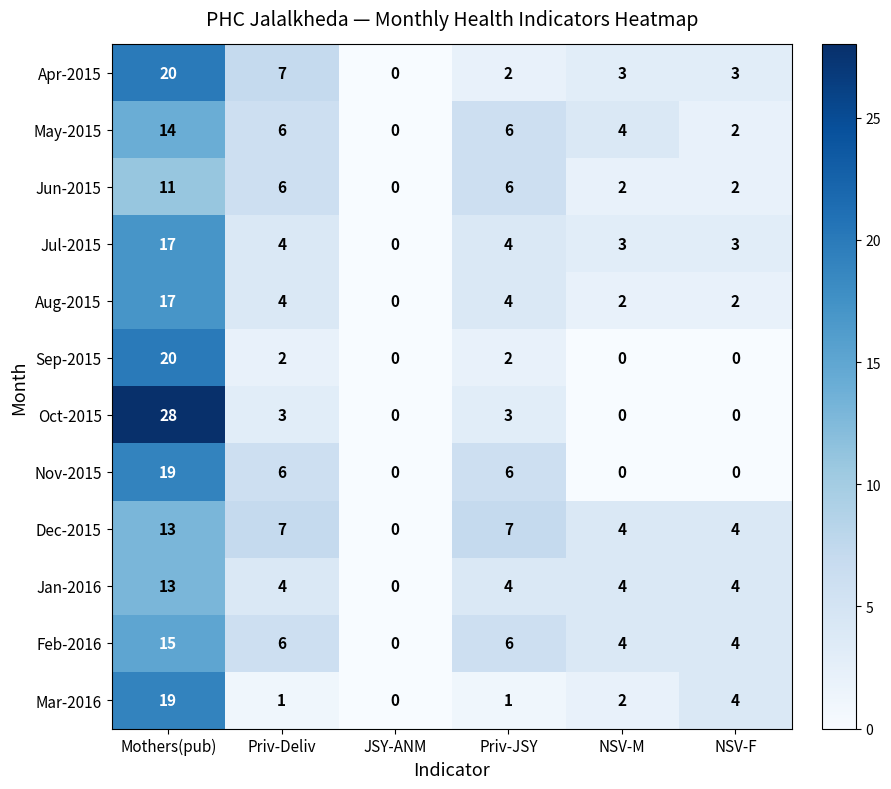

What value does the Aug-2015 series have at Mothers(pub)?

17